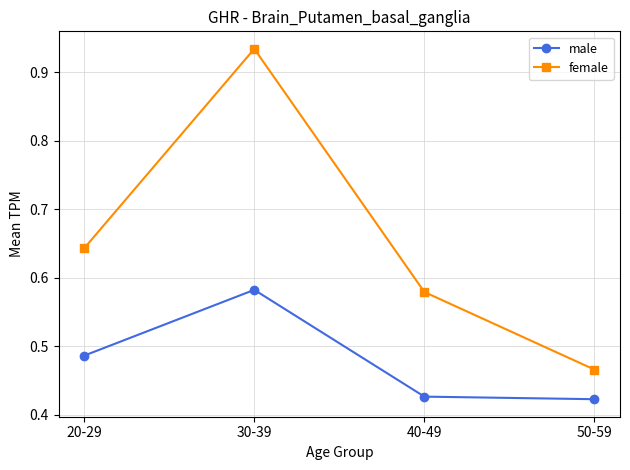

Is the value of female at 30-39 greater than the value of male at 20-29?

Yes